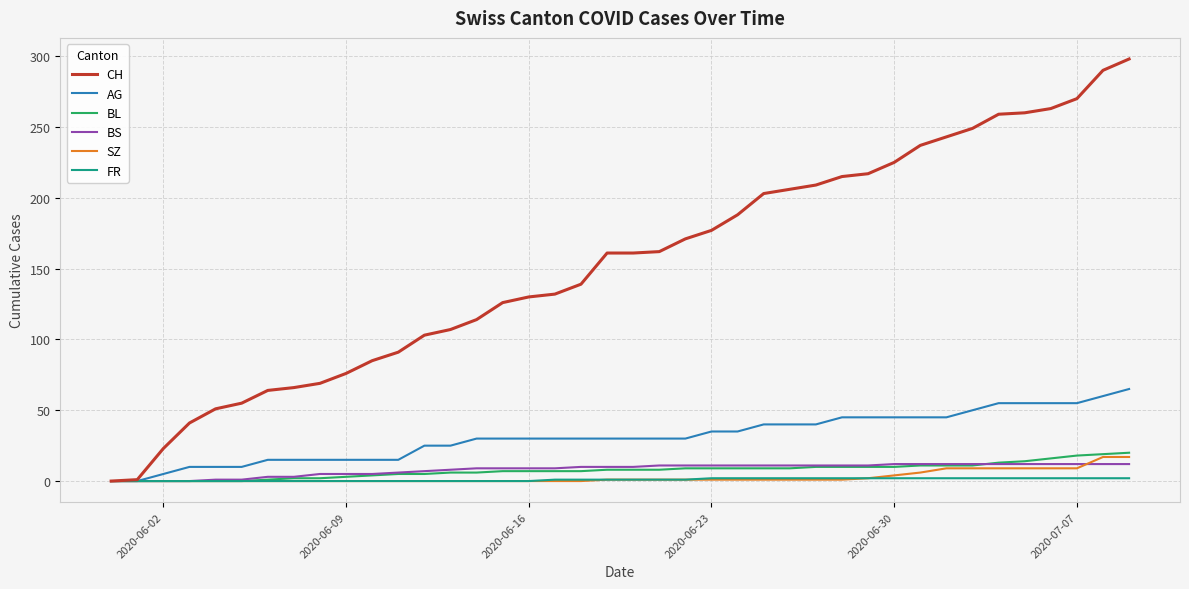

Which series has the largest range (max minus min)?

CH